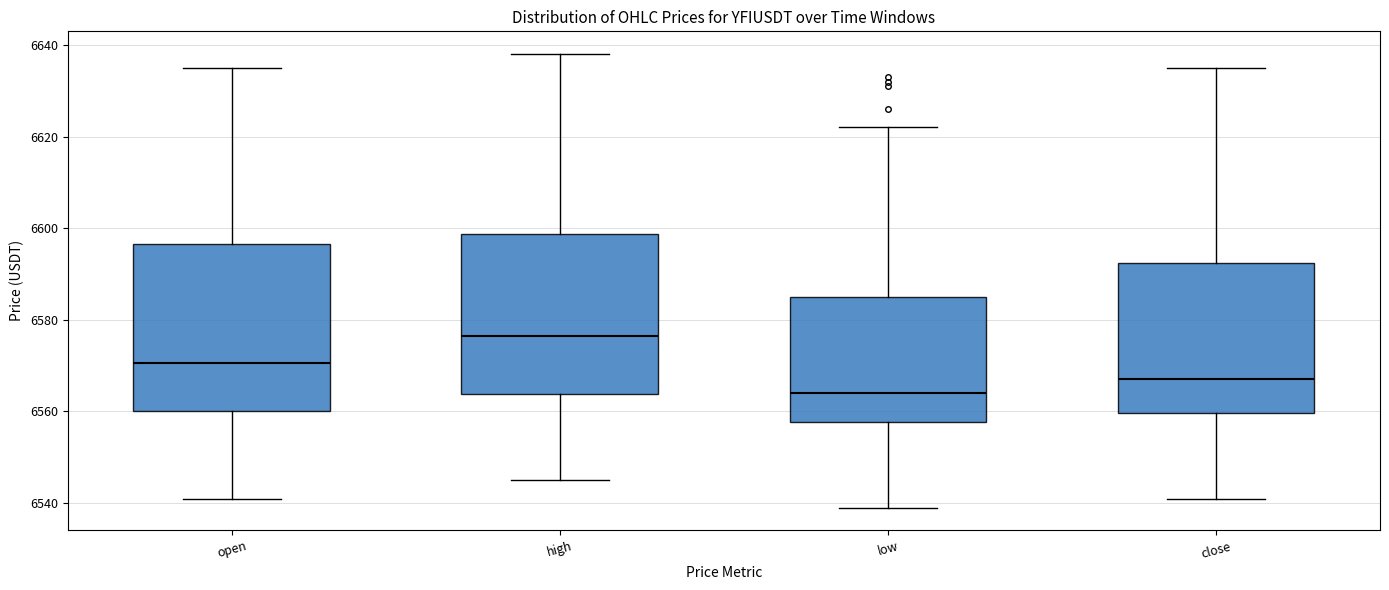

Reading left to right, read every box against the y-axis: the position of its median line, the range the box covers, and the ends of its whiskers. The values are not printed on the chart, so give them approximately, as read against the axis.

open: median 6570, box 6560 to 6596, whiskers 6542 to 6636
high: median 6576, box 6564 to 6598, whiskers 6546 to 6638
low: median 6564, box 6558 to 6586, whiskers 6540 to 6622
close: median 6568, box 6560 to 6592, whiskers 6542 to 6636